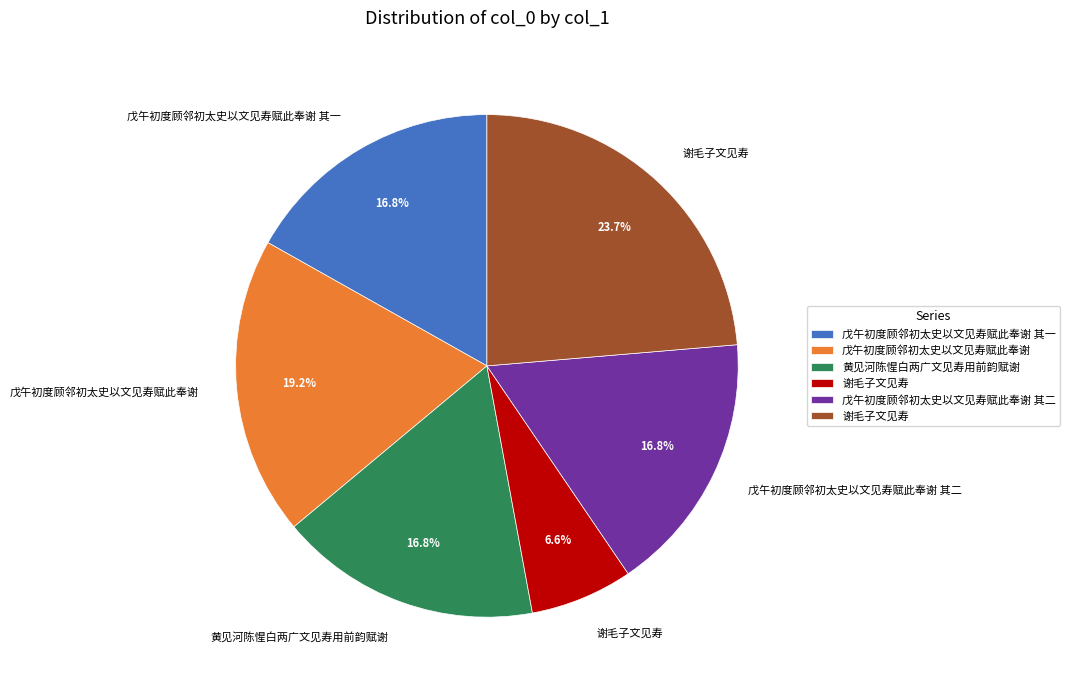

Does any single category account for the majority?

No